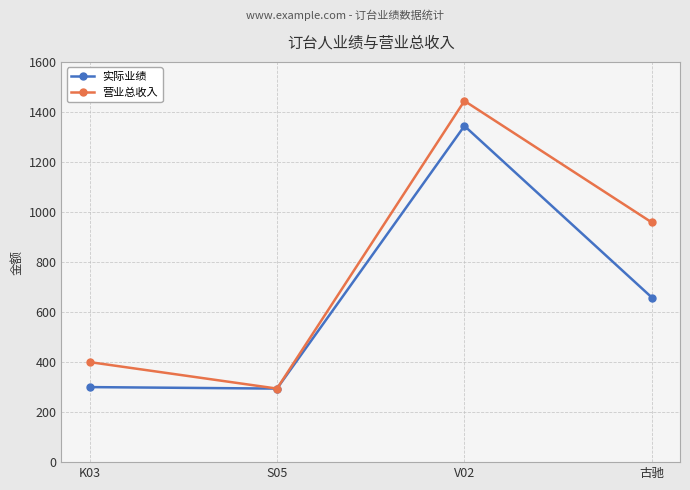

What is the maximum value for 营业总收入?

1444